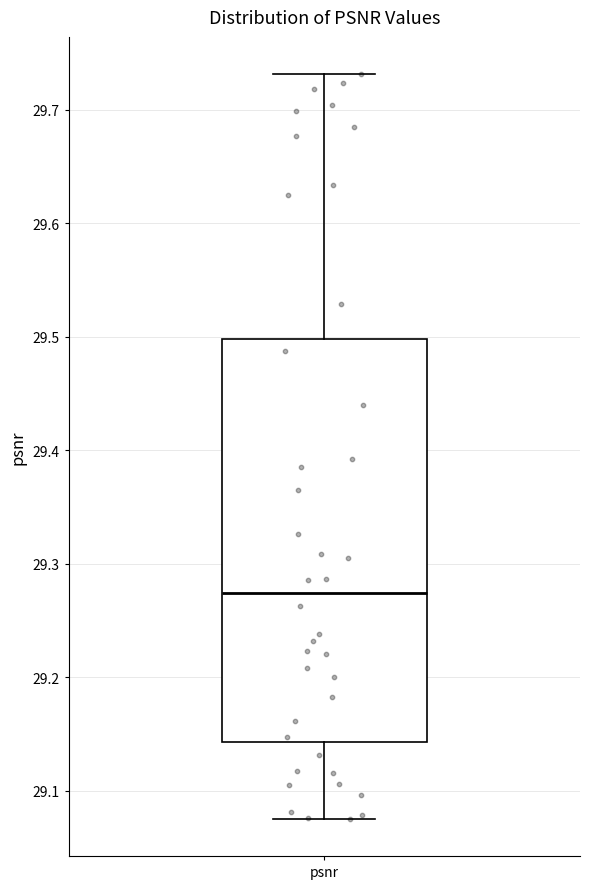

Where does the median line of the box for psnr sit on the y-axis? The values are not printed on the chart, so give them approximately, as read against the axis.

29.27